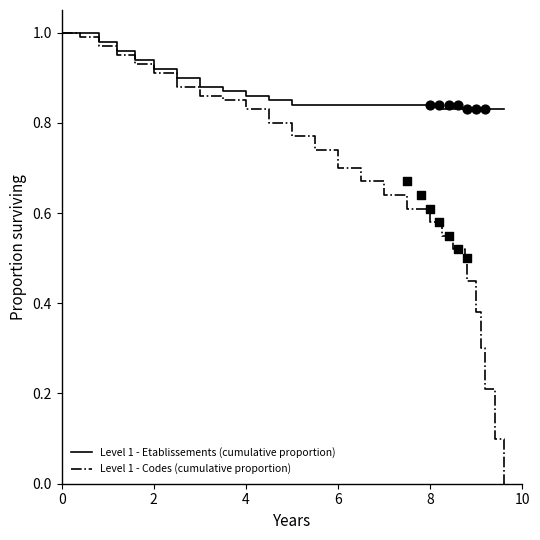

Which series contains the lowest Y value?

Level 1 - Codes (cumulative proportion)